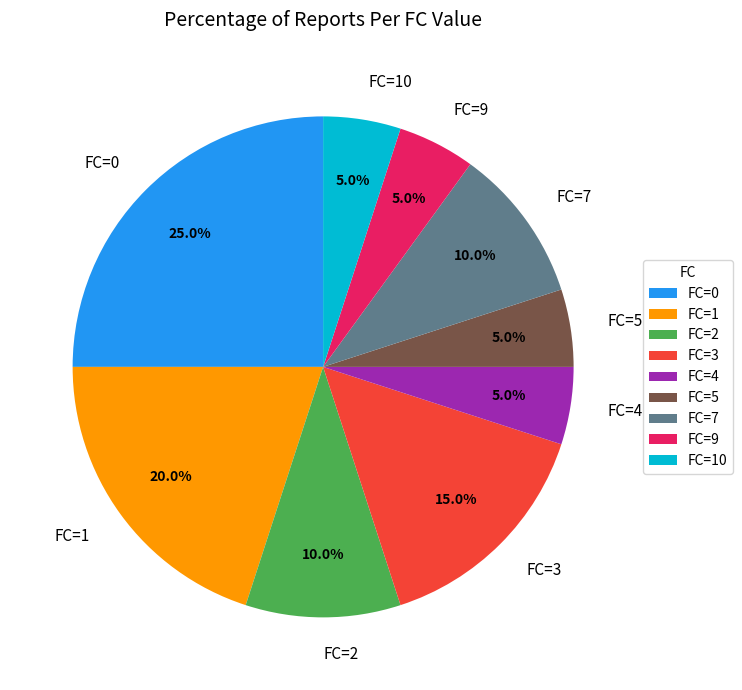

Is there a majority slice in this chart?

No